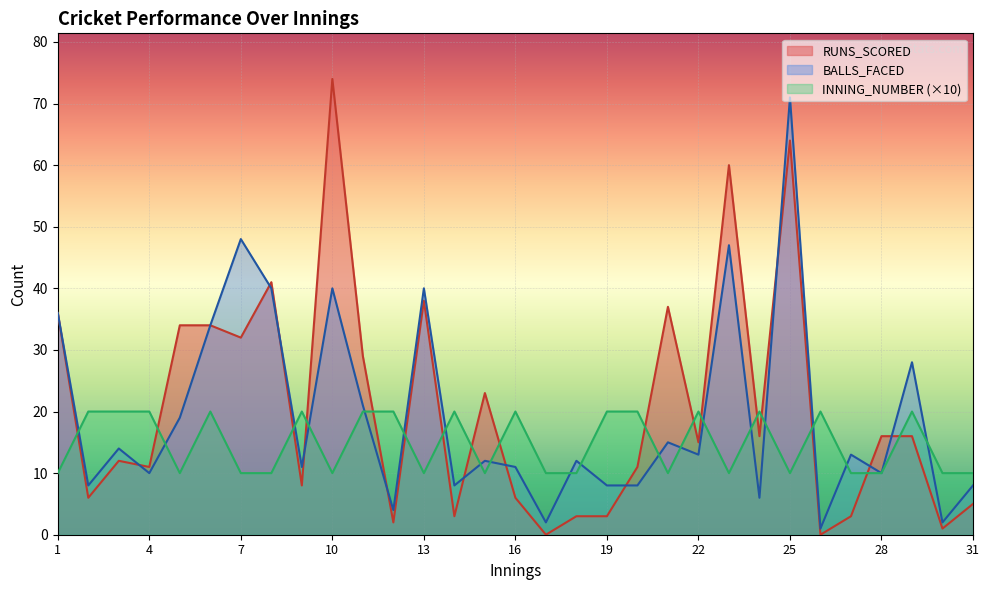

What is the average value of the BALLS_FACED series?

19